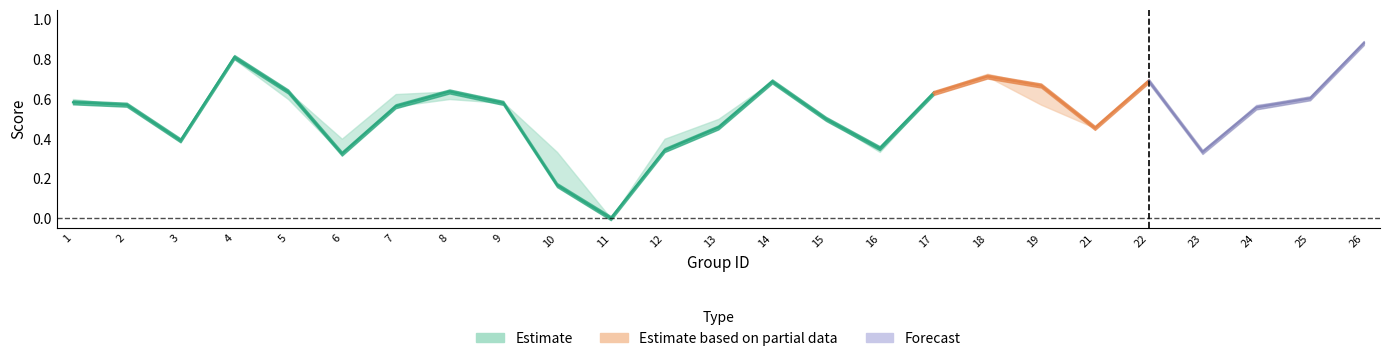

How many interior local peaks does the accuracy series have?

5